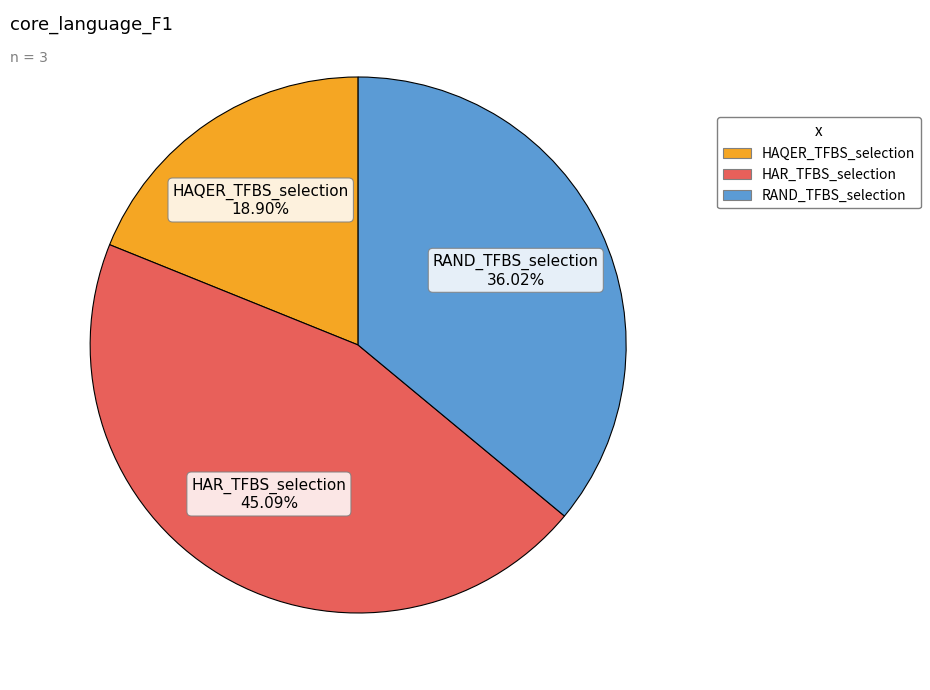

To the nearest percent, what percentage of the pie is HAQER_TFBS_selection?

19%